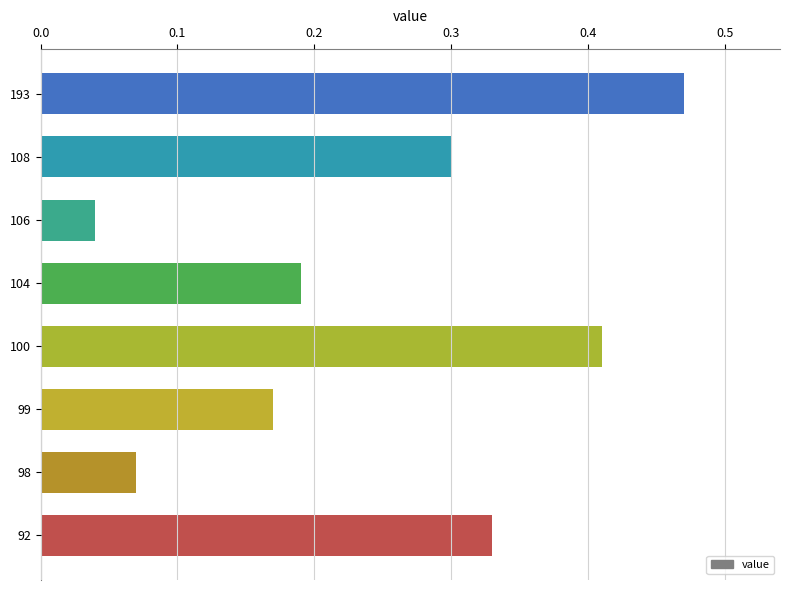

What is the value of the 2nd bar from the left?

0.3